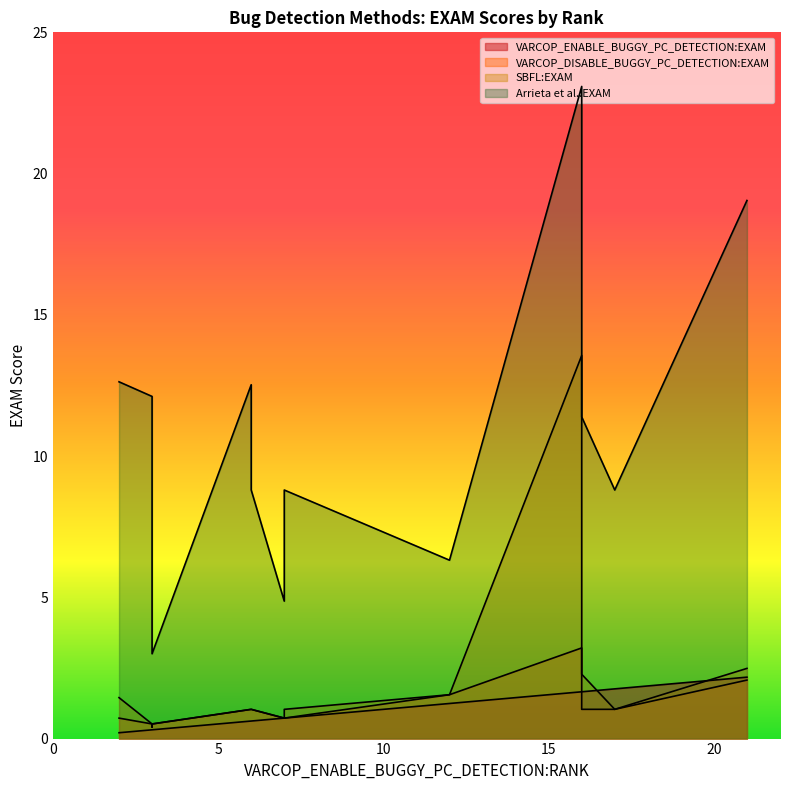

Where is the first local maximum for VARCOP_DISABLE_BUGGY_PC_DETECTION:EXAM?

3